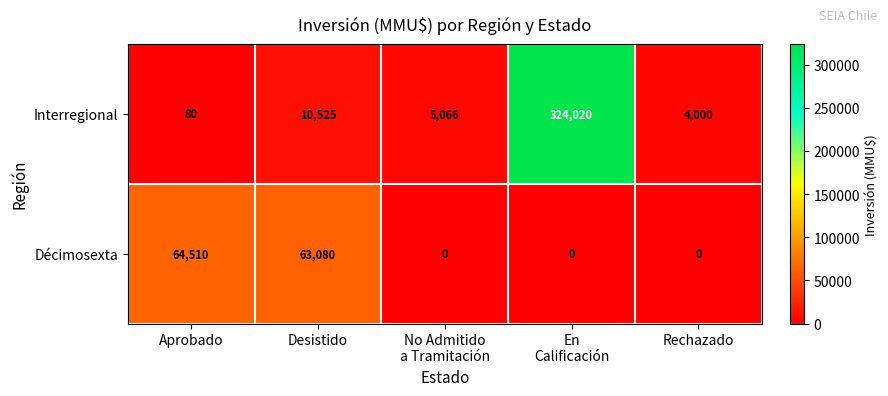

The Interregional series shows 113 at Aprobado. True or false?

False